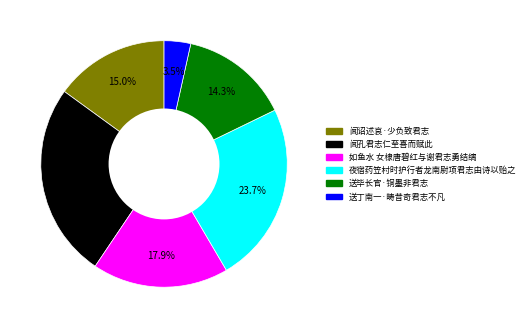

Approximately how many times larger is the value at 如鱼水 女棣唐碧红与谢君志勇结缡 compared to 闻孔君志仁至喜而赋此?

0.7